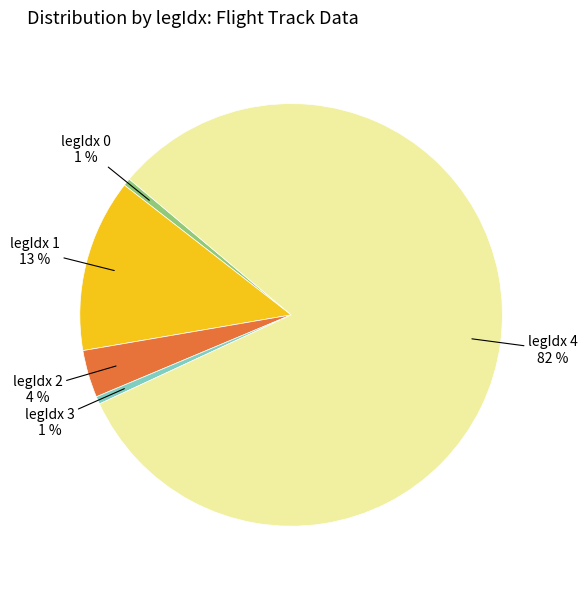

Which category accounts for the majority?

legIdx 4